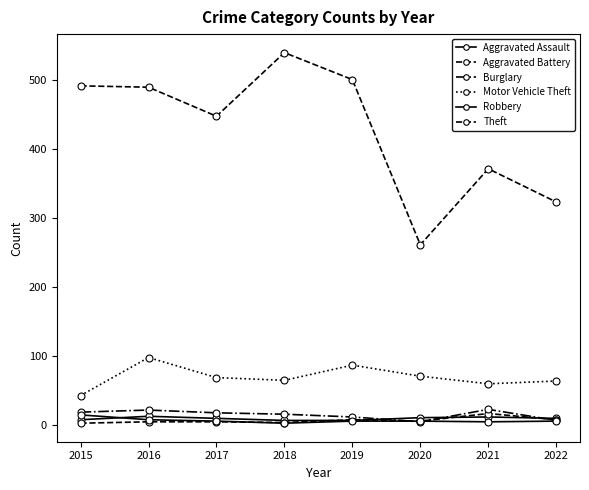

In Theft, how many points are lower than both neighbors (excluding endpoints)?

2